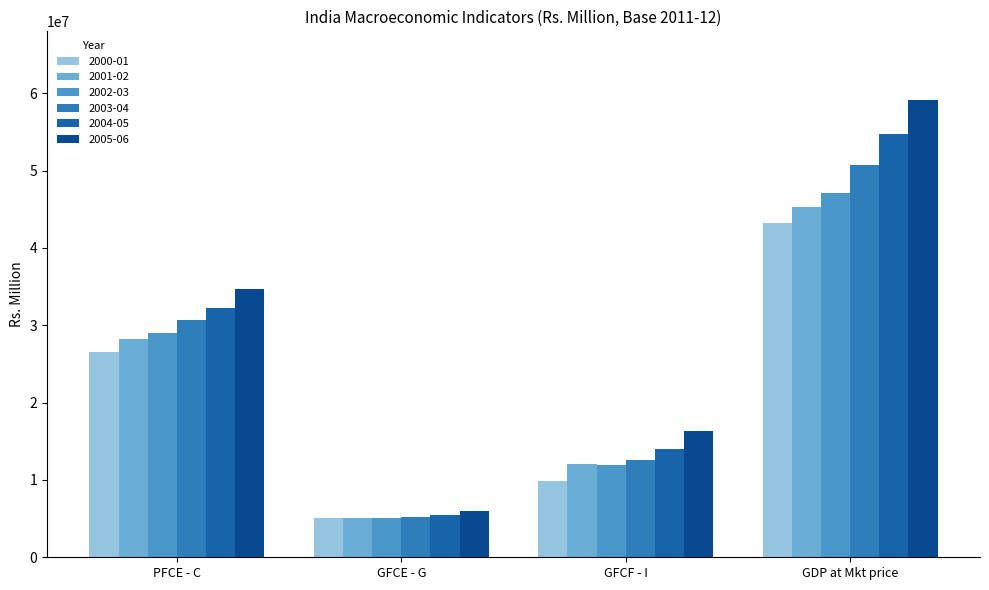

Reading left to right, list all the values displayed in this chart.

2000-01: 26588410	5022030	9885940	43267360
2001-02: 28171190	5140220	12079660	45354560
2002-03: 28979830	5130690	11993000	47079840
2003-04: 30696980	5273120	12606570	50780490
2004-05: 32284360	5482760	14050520	54803800
2005-06: 34691380	5966460	16360600	59146140